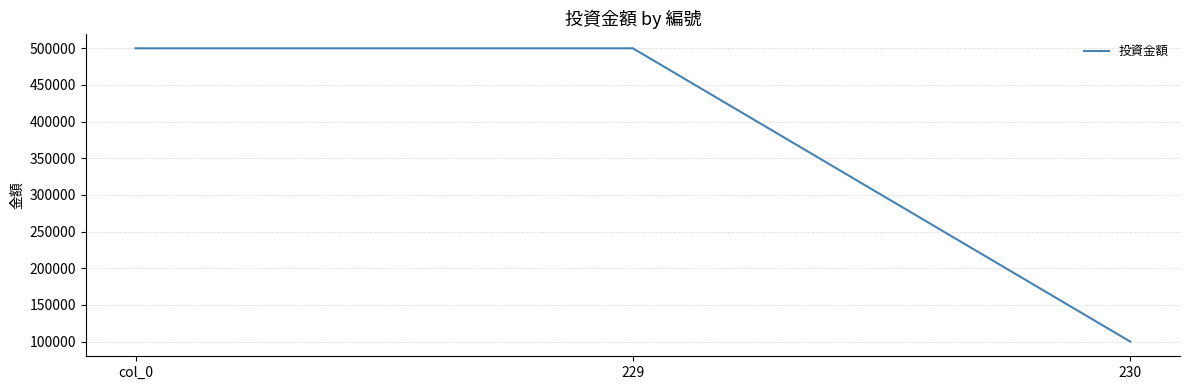

Approximately how many times larger is the value at col_0 compared to 230?

5.0